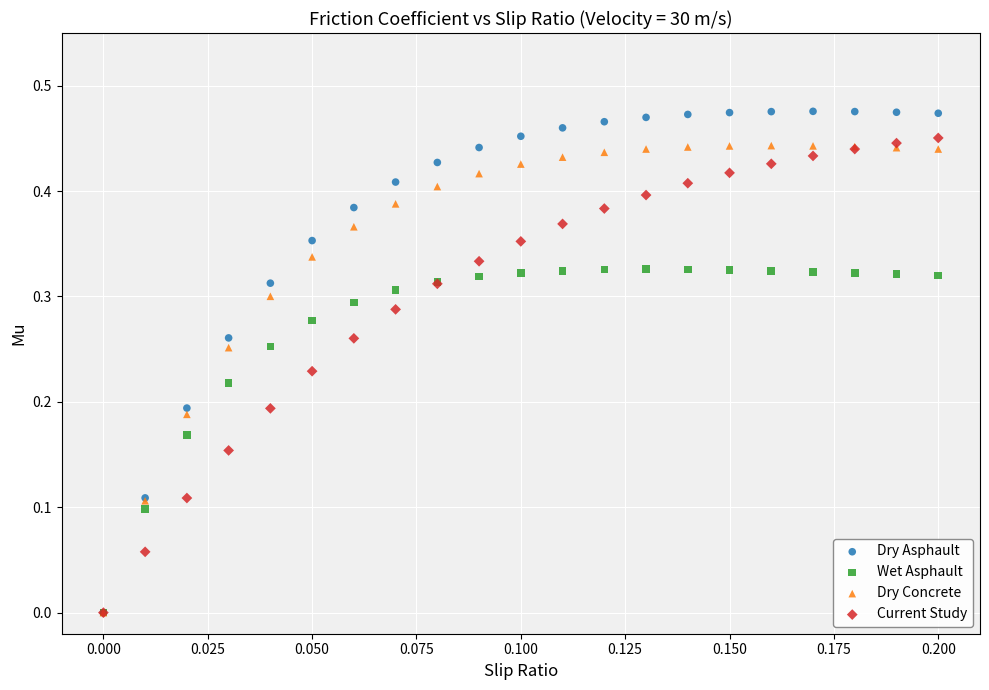

What are all the series names shown in the legend?

Dry Asphault, Wet Asphault, Dry Concrete, Current Study